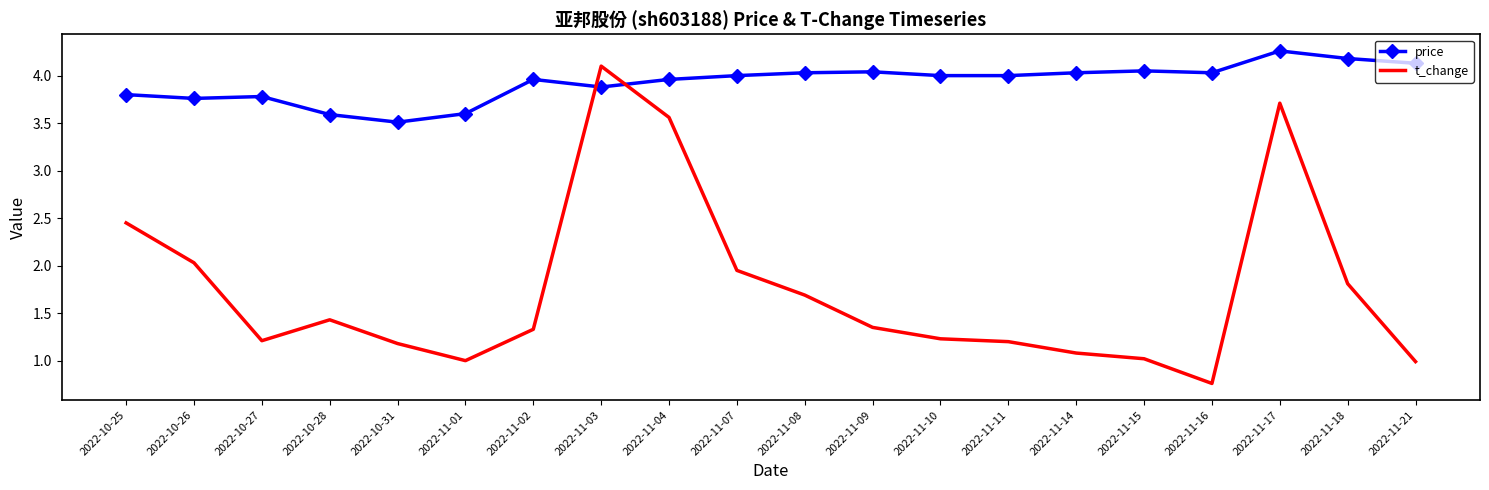

Which series has the largest total across all categories?

price